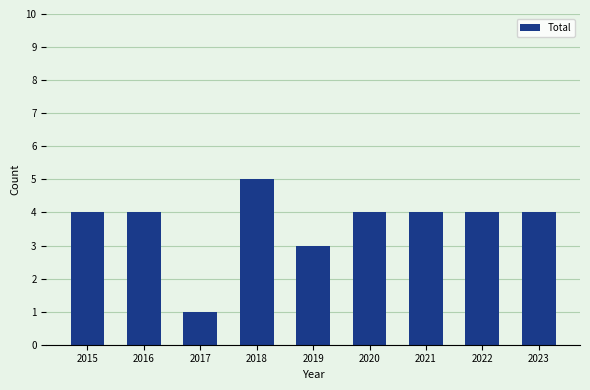

What is the maximum value shown in the chart?

5